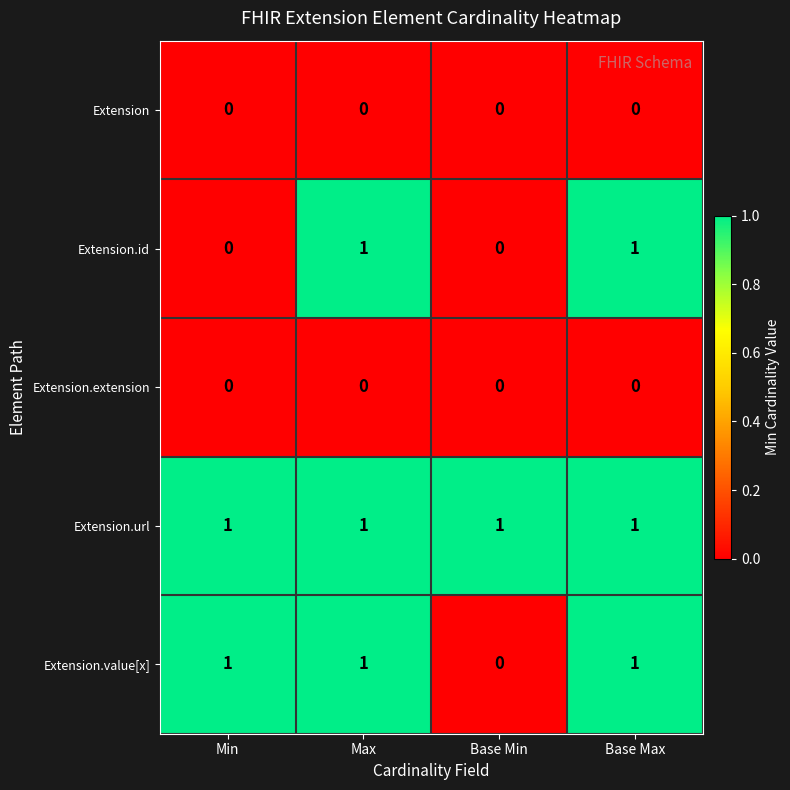

What is the sum of all Extension.url values?

4